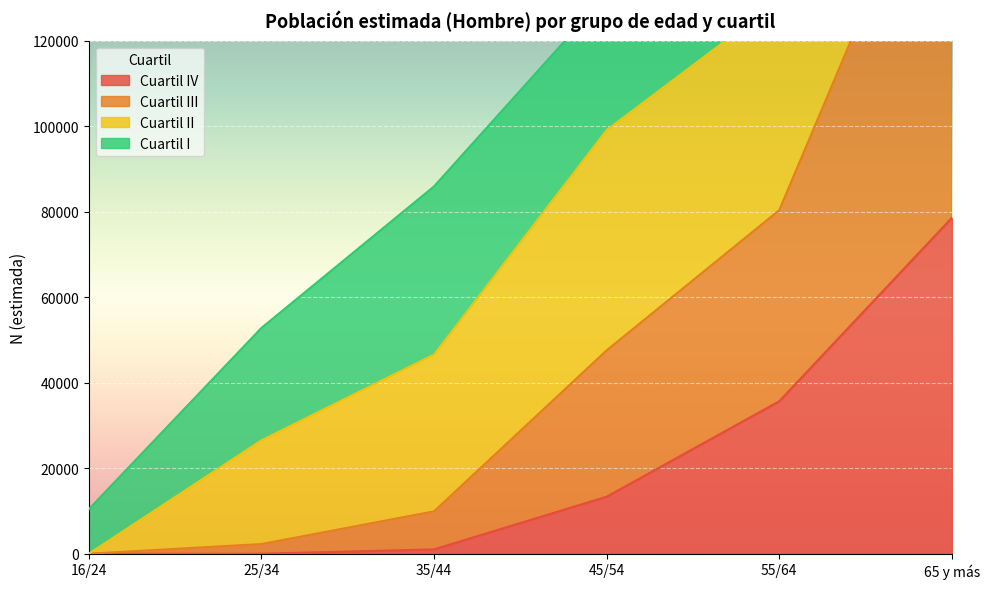

Which series has the widest spread of values?

Cuartil III